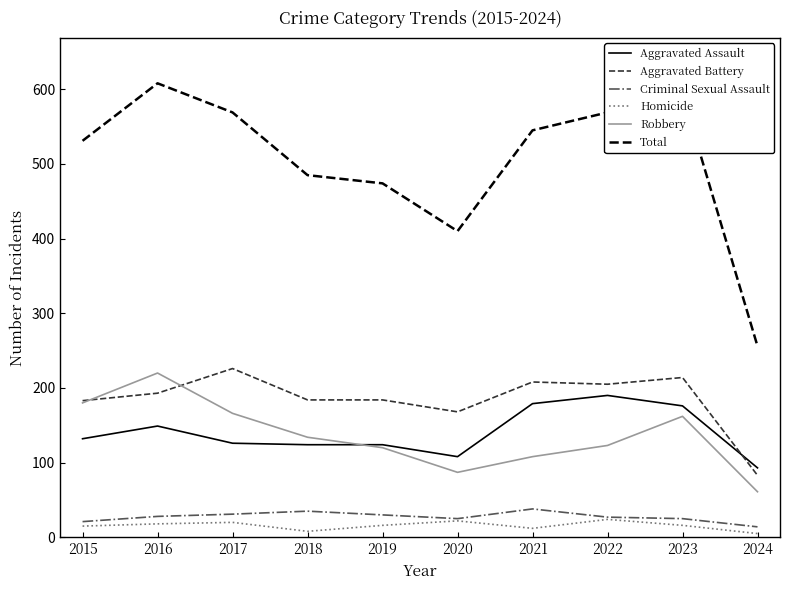

What is the total value across all series at 2020?

820